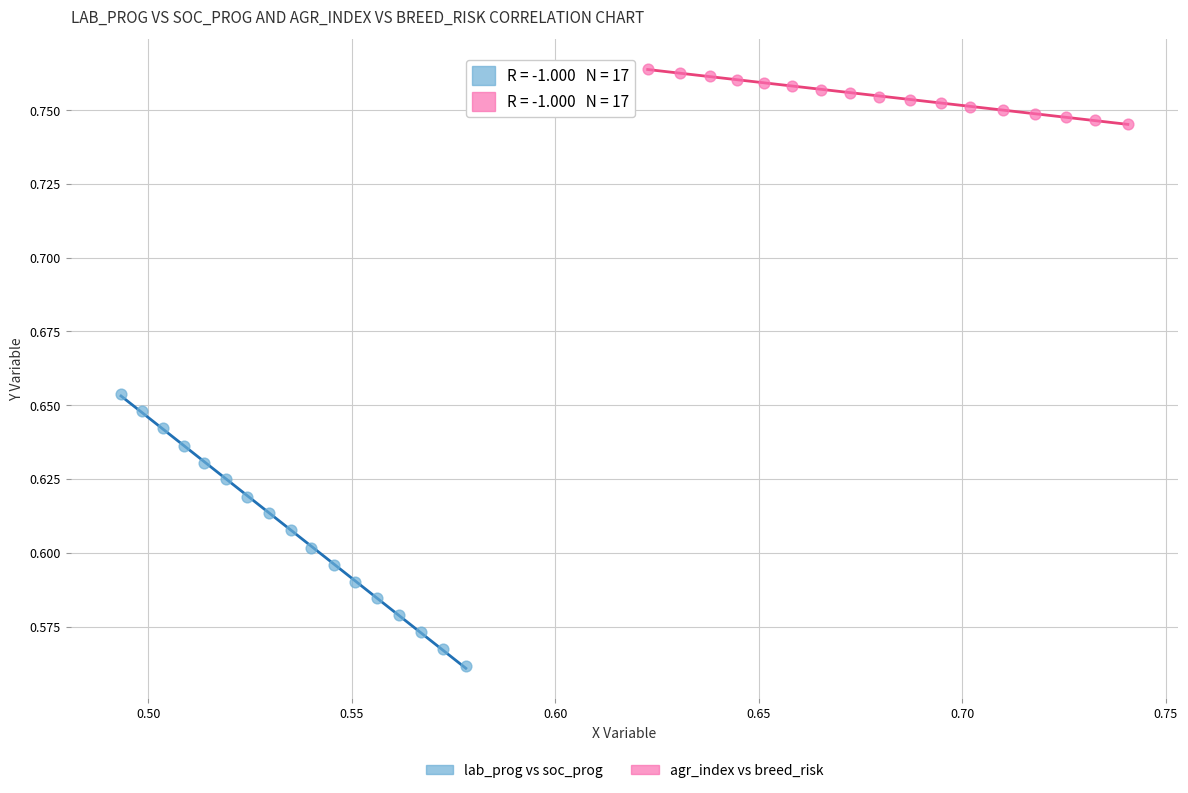

What are all the series names shown in the legend?

lab_prog vs soc_prog, agr_index vs breed_risk